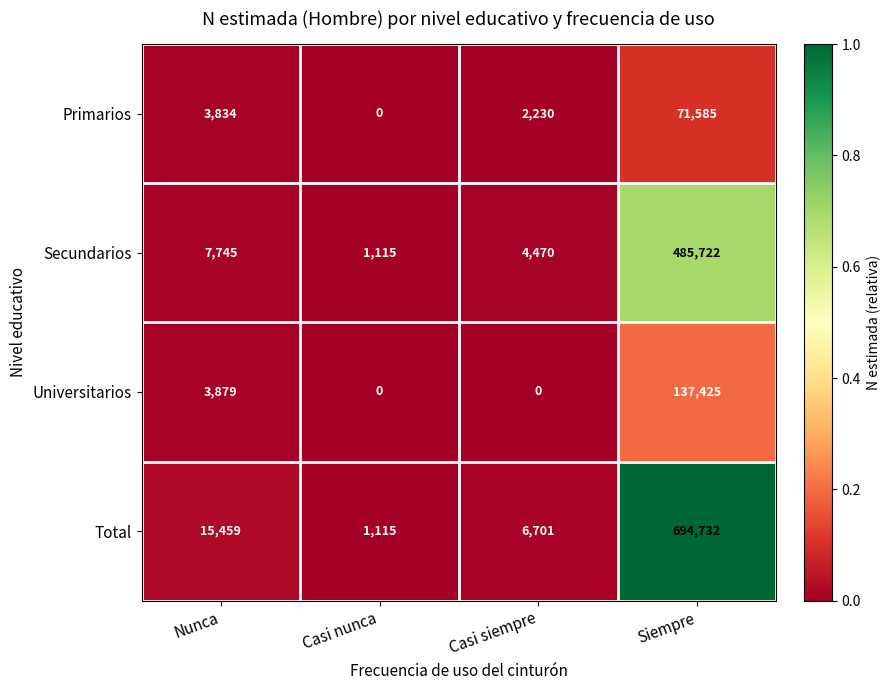

What is the approximate value of Secundarios at Siempre?

485722